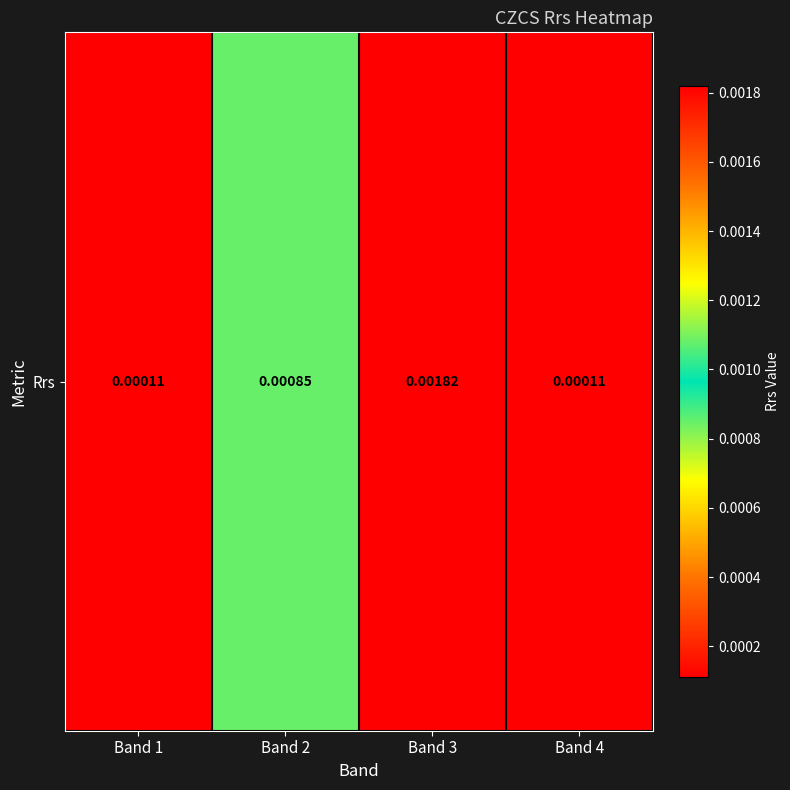

Count the number of data series in this chart.

1